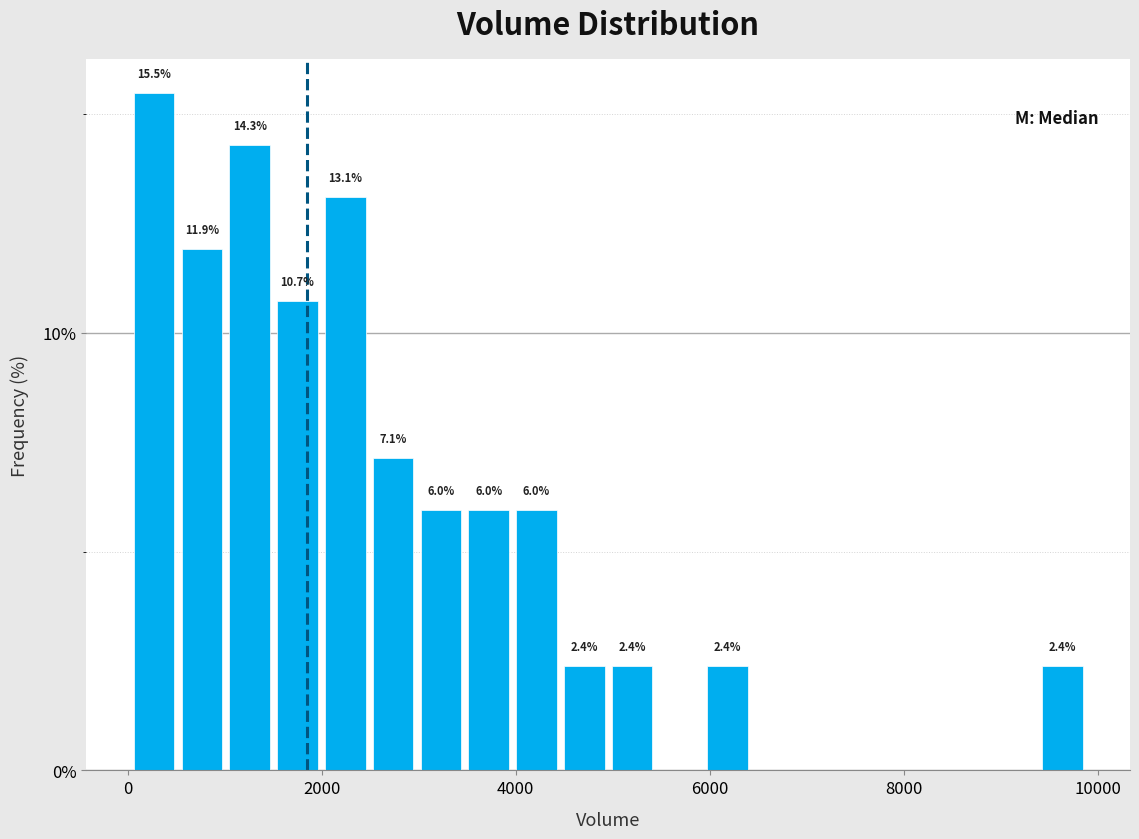

Read against the x-axis, roughly where is the centre of the tallest bar?

200